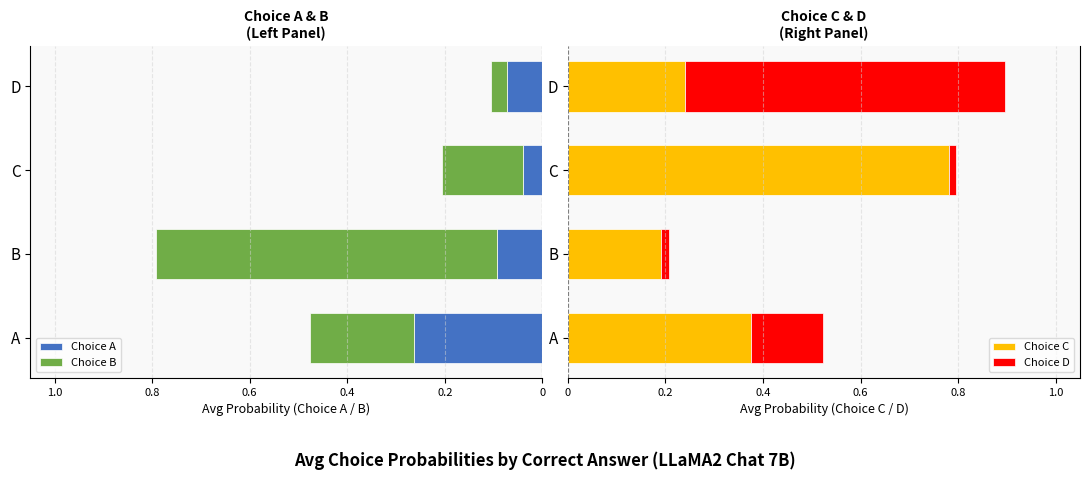

What is the difference between the maximum and second lowest values in the Choice C series?

0.5